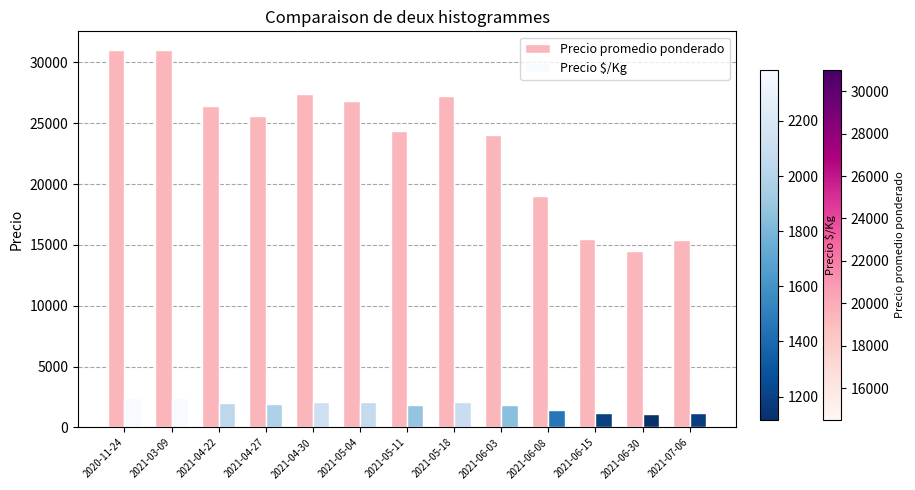

Rank the series by their maximum value, from lowest to highest.

Precio $/Kg, Precio promedio ponderado